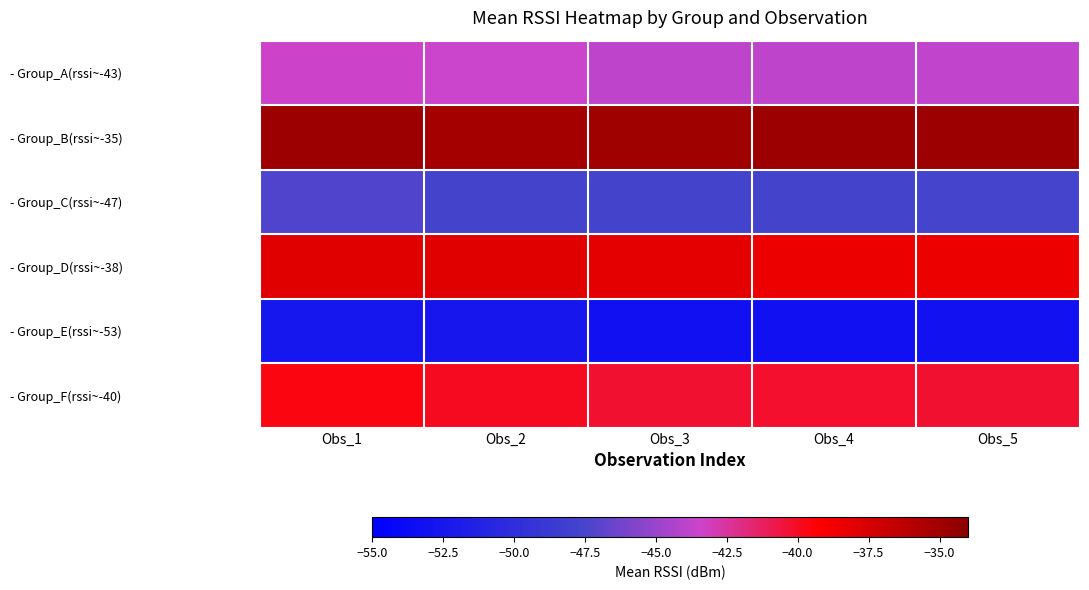

How many data points does each series have?

5